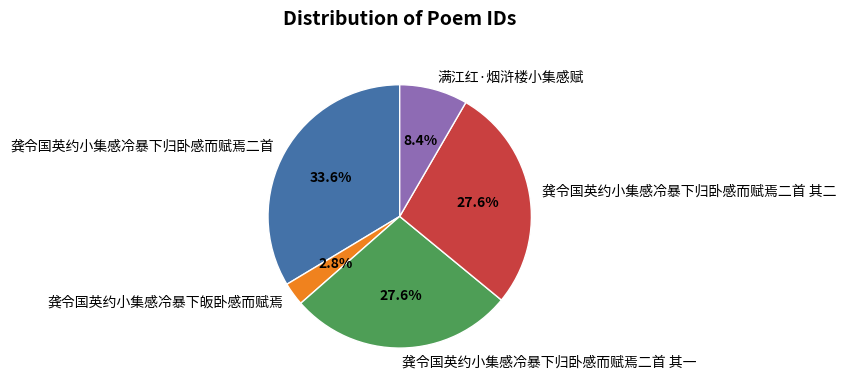

Between 龚令国英约小集感冷暴下归卧感而赋焉二首 其二 and 龚令国英约小集感冷暴下归卧感而赋焉二首, which is larger?

龚令国英约小集感冷暴下归卧感而赋焉二首